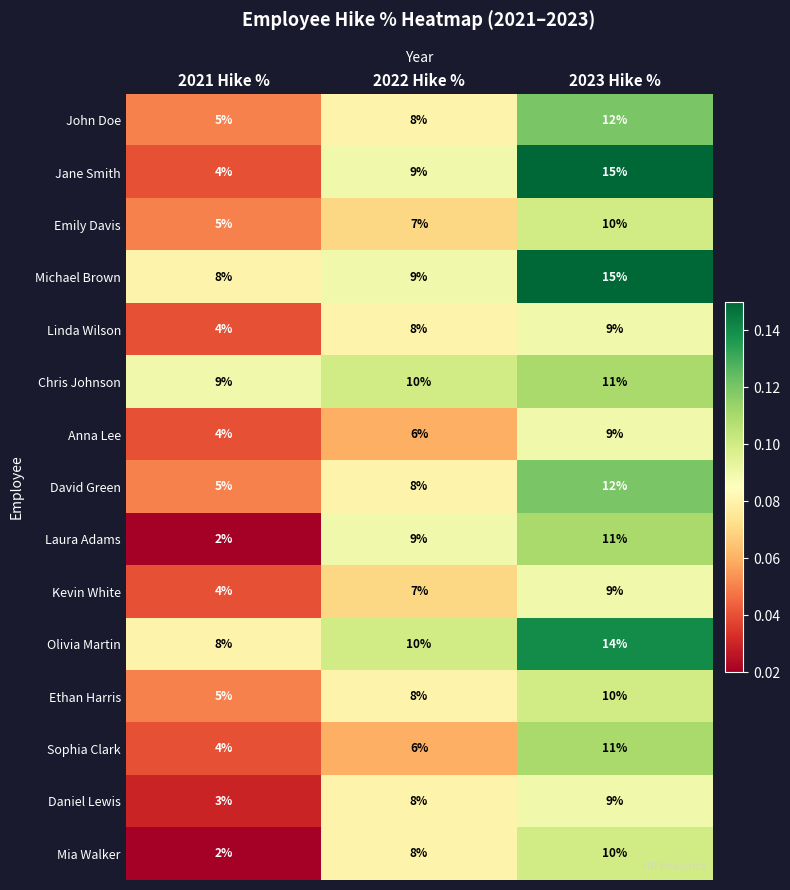

Which label corresponds to the smallest value in the chart?

2021 Hike %